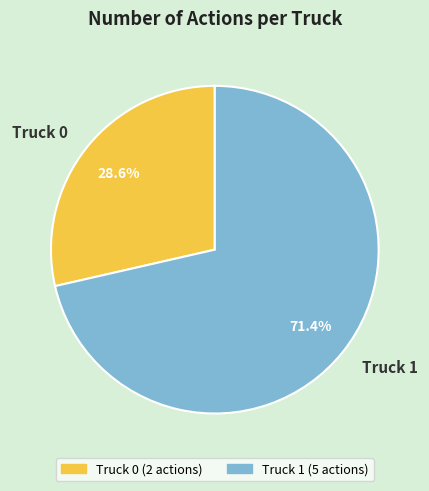

How many segments does this pie chart have?

2